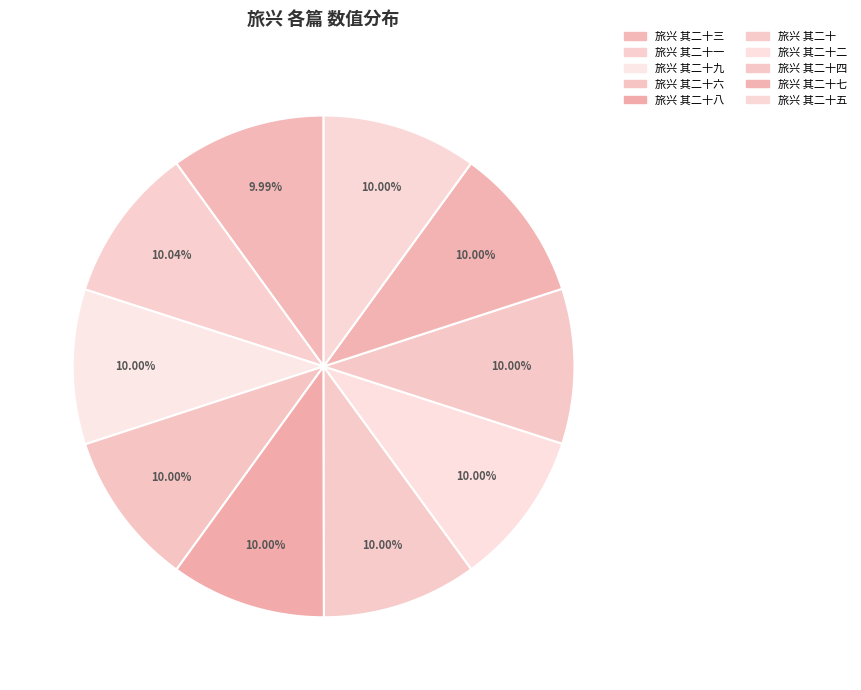

Is there a majority slice in this chart?

No